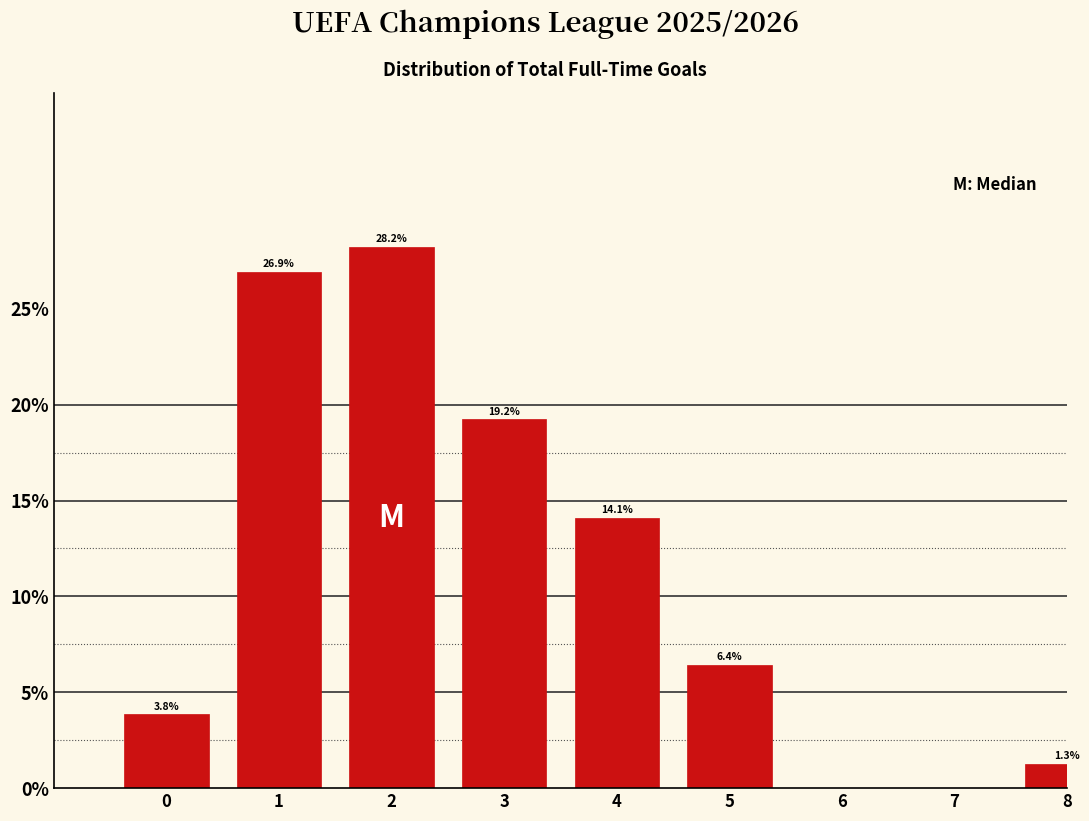

Reading right to left, transcribe all the data shown in this chart.

8=1.3	7=0.0	6=0.0	5=6.4	4=14.1	3=19.2	2=28.2	1=26.9	0=3.8